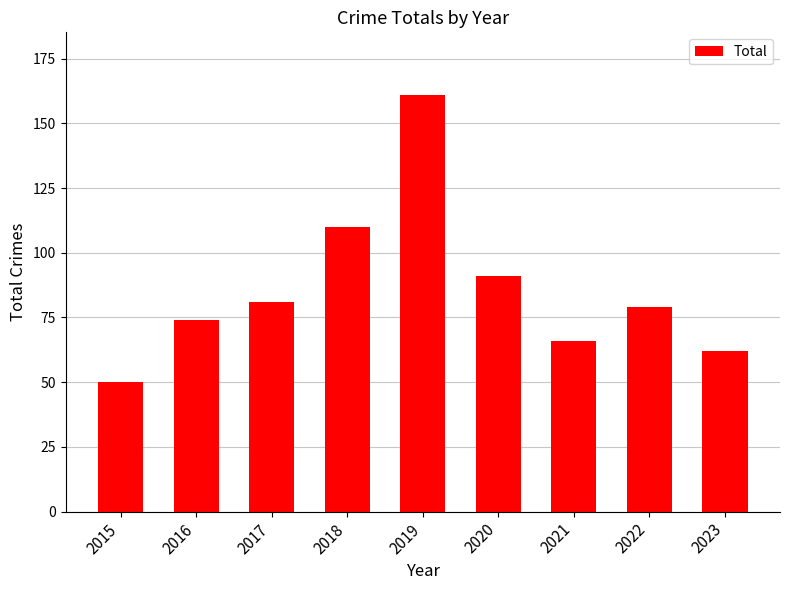

Which has a higher value, 2021 or 2022?

2022